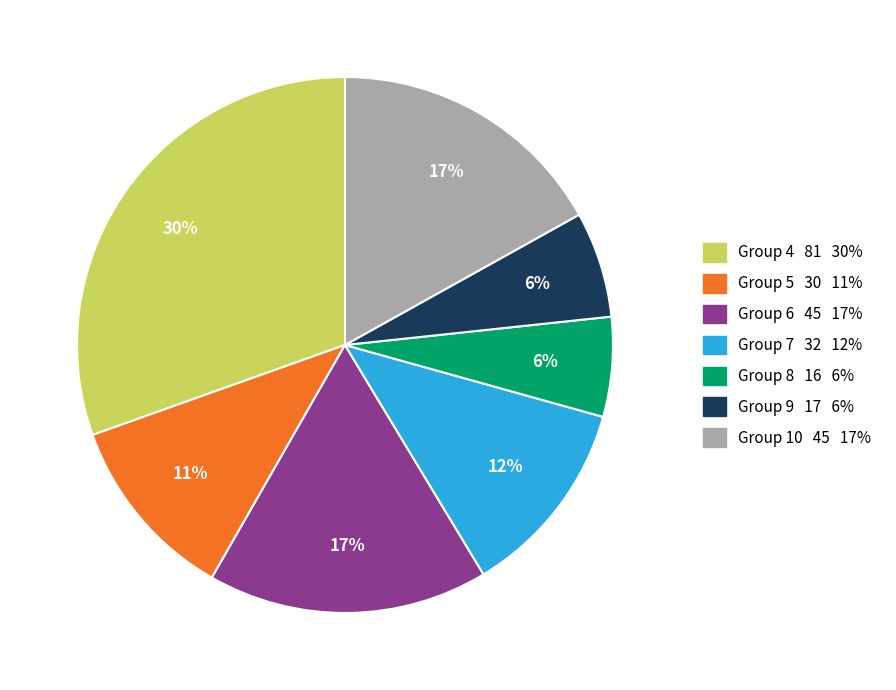

How many segments does this pie chart have?

7